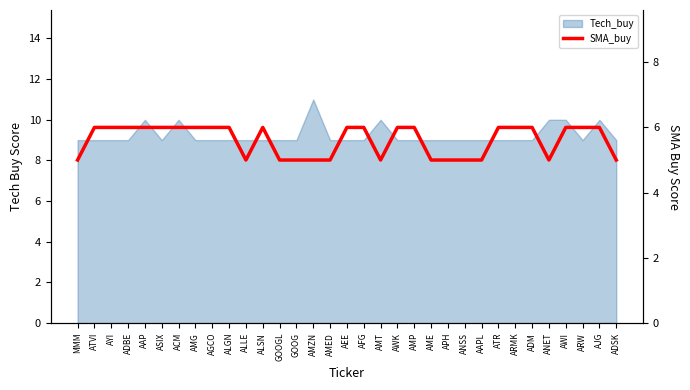

Where is the data nearest to the value 5?

MMM